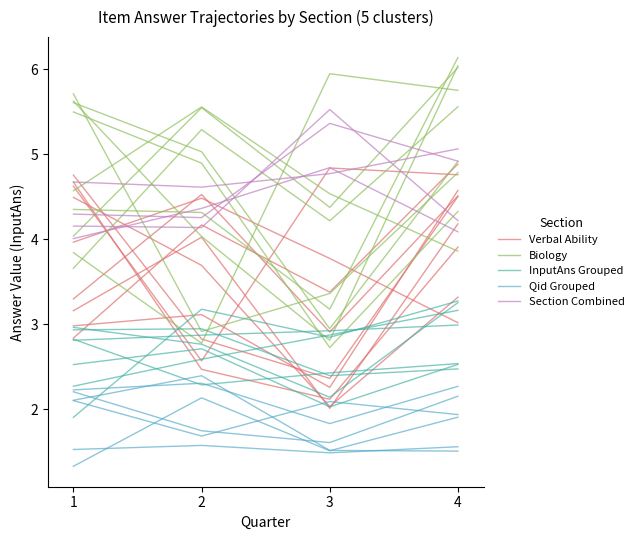

How many intersections are there between InputAns Grouped and Biology?

2